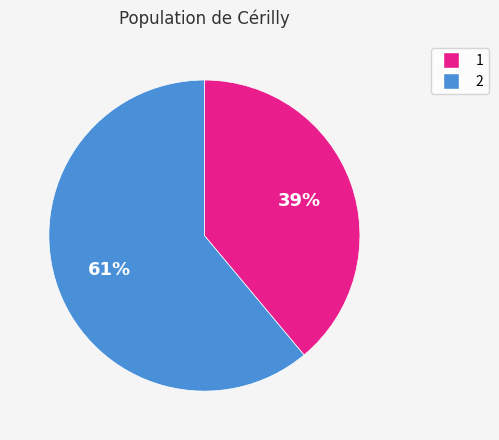

Rank the categories by value from lowest to highest.

1, 2